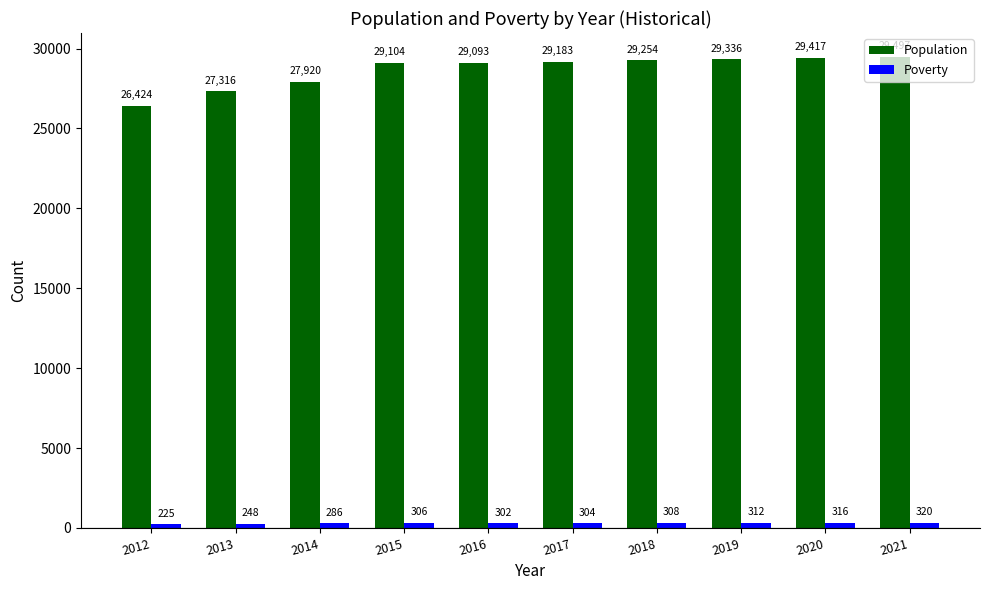

At how many categories does at least one series exceed 20919?

10